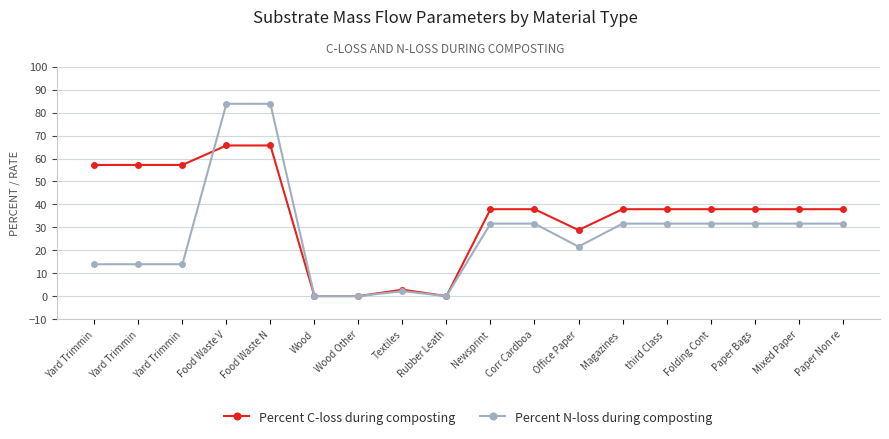

Count the number of categories in the chart.

18